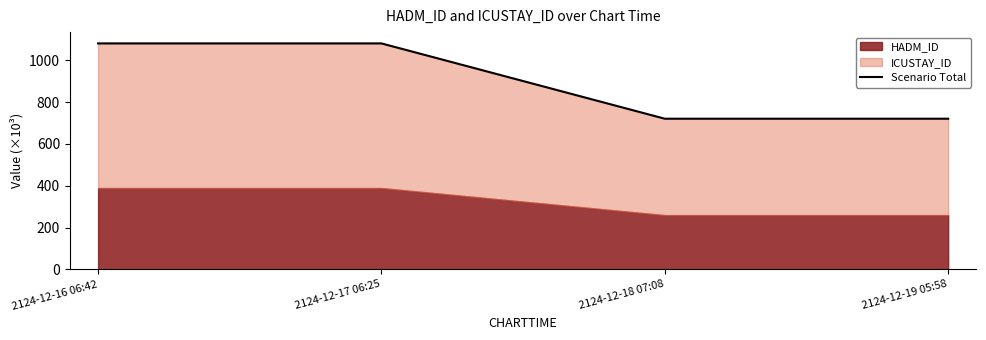

What is the ratio of the value at 2124-12-16 06:42 to the value at 2124-12-17 06:25?

1.0